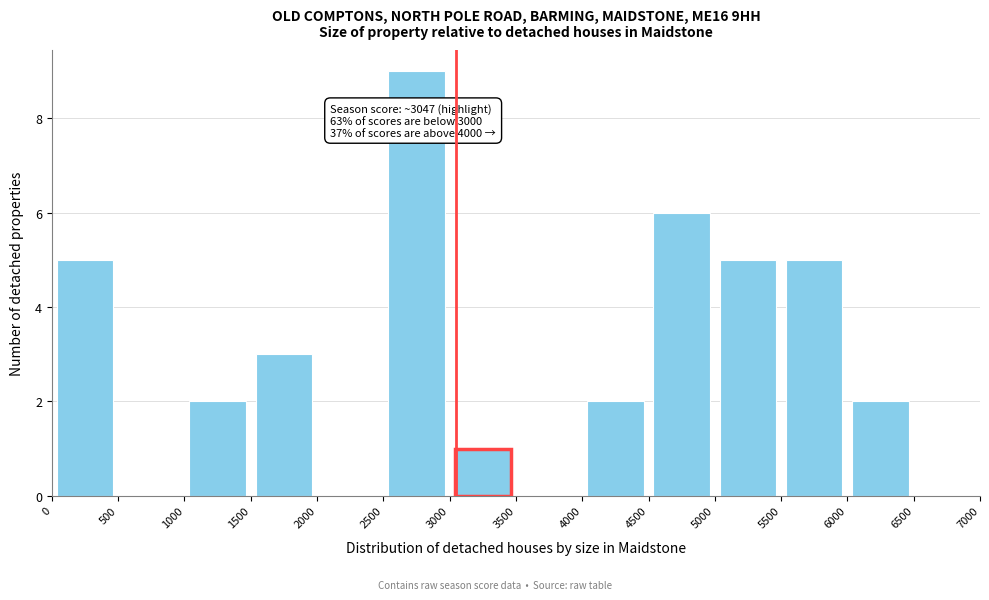

Over which range of the x-axis is the bar tallest?

2500 to 3000